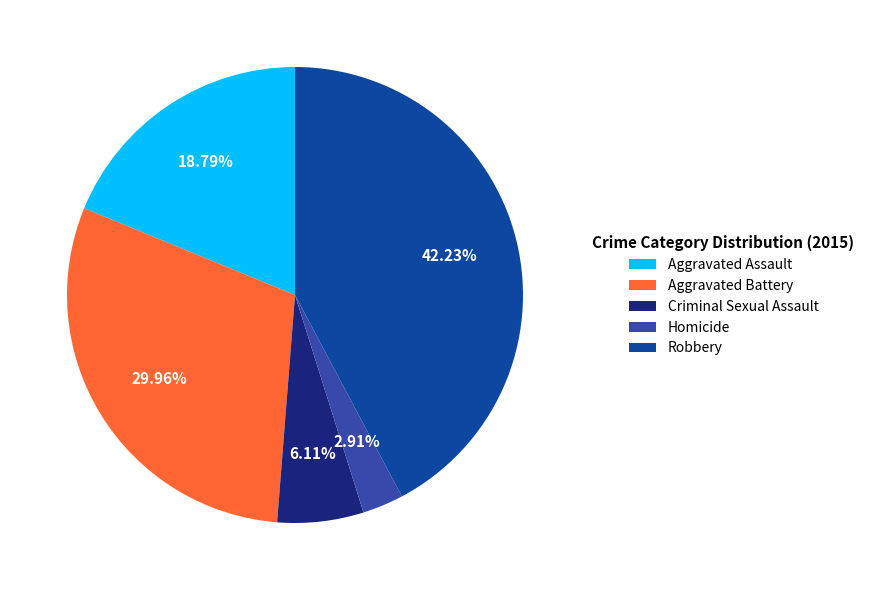

Count the number of slices in the pie.

5